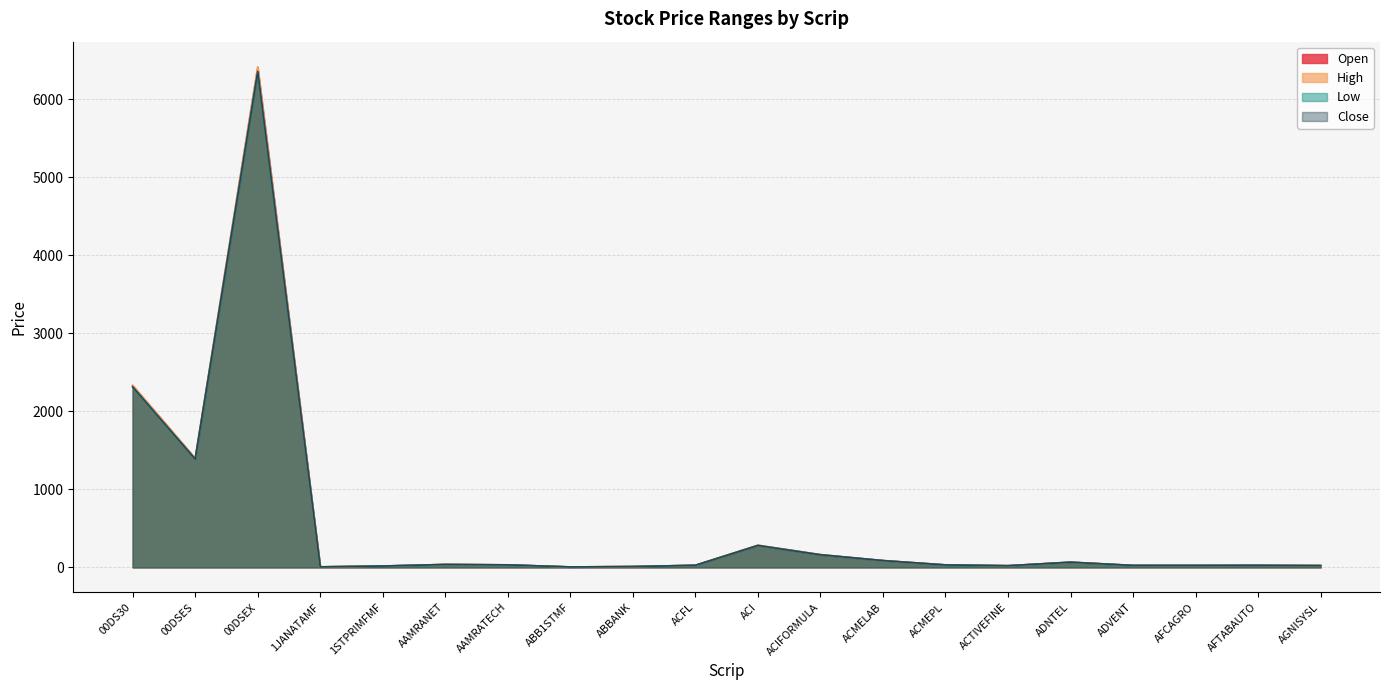

How many interior local peaks does the High series have?

5